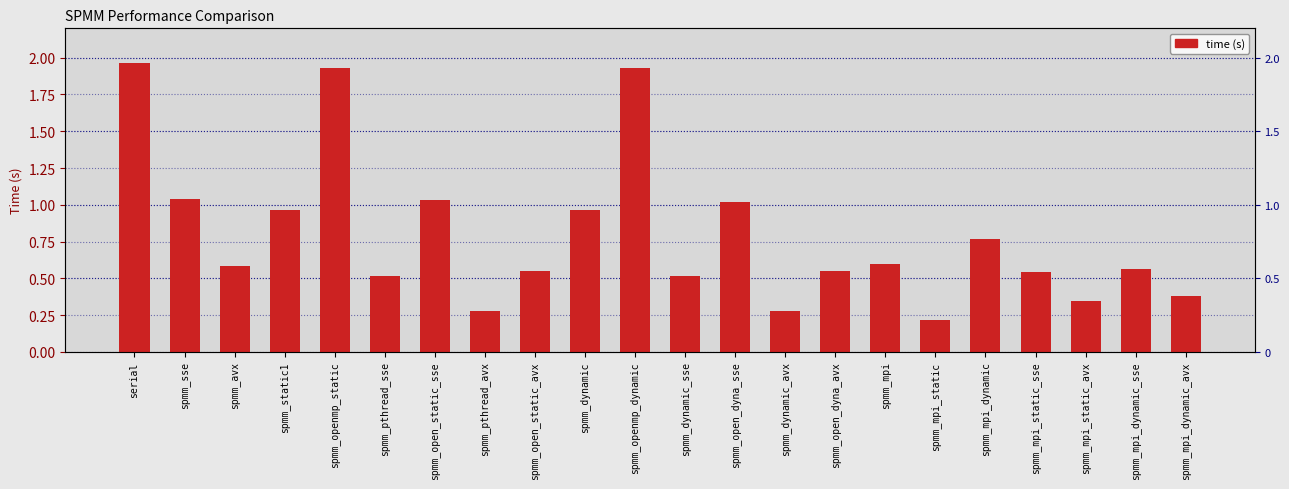

How many bars are there in total?

22